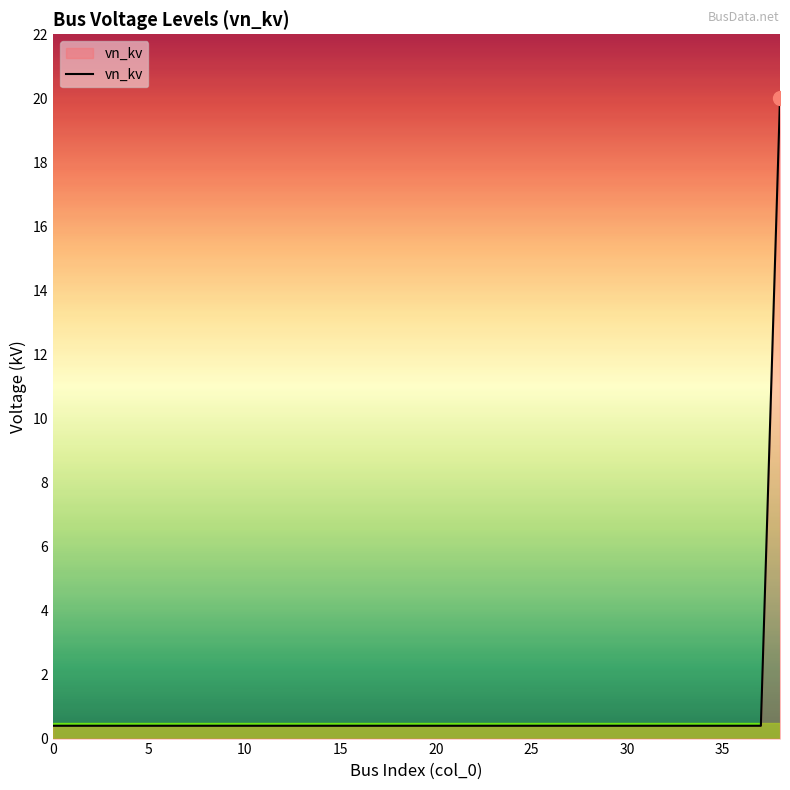

What is the difference between the maximum and minimum values?

19.6